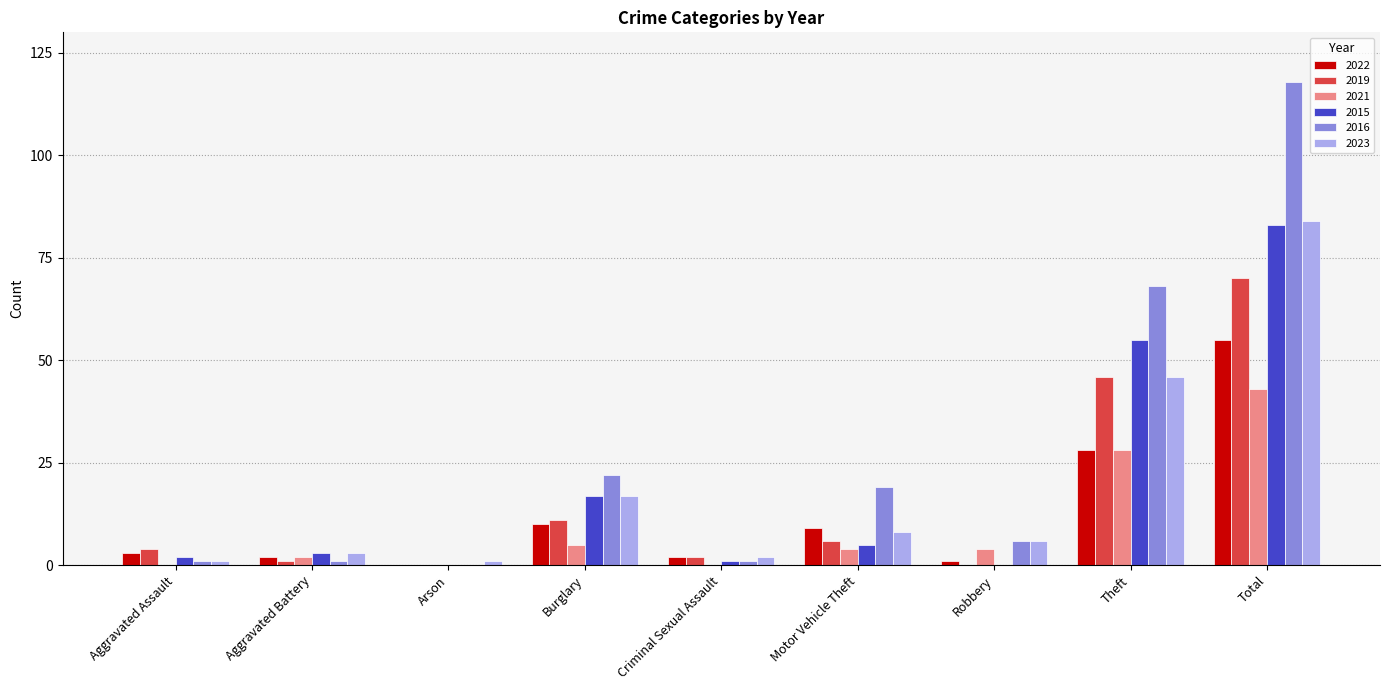

Which series changed the most between Arson and Total?

2016